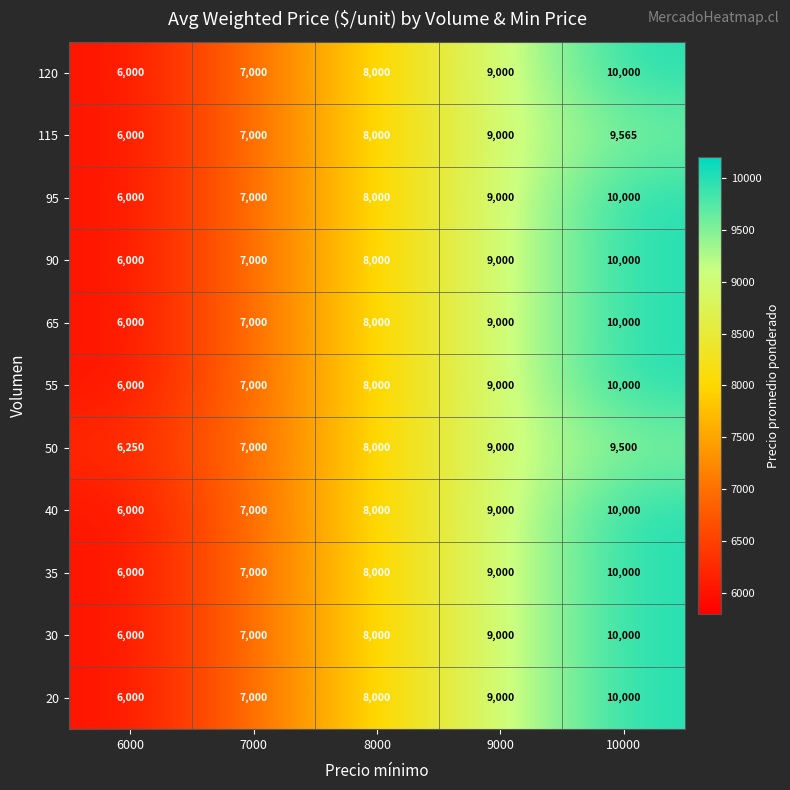

True or false: 55 has a value of 13935 at 10000.

False